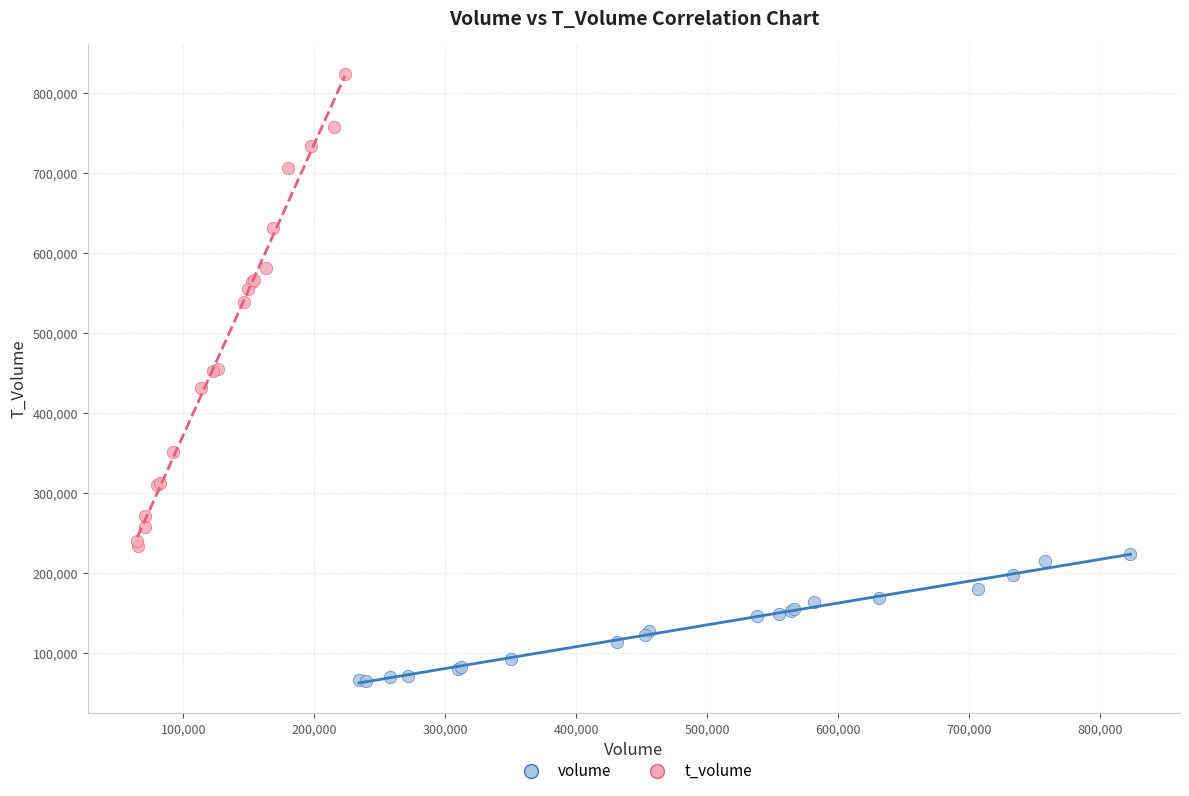

Which series contains the lowest Y value?

volume